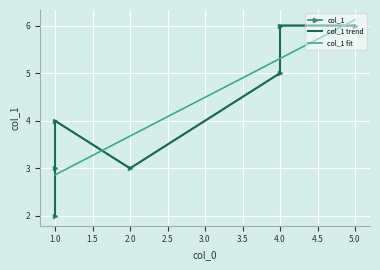

What is the difference between the maximum and minimum values?

4